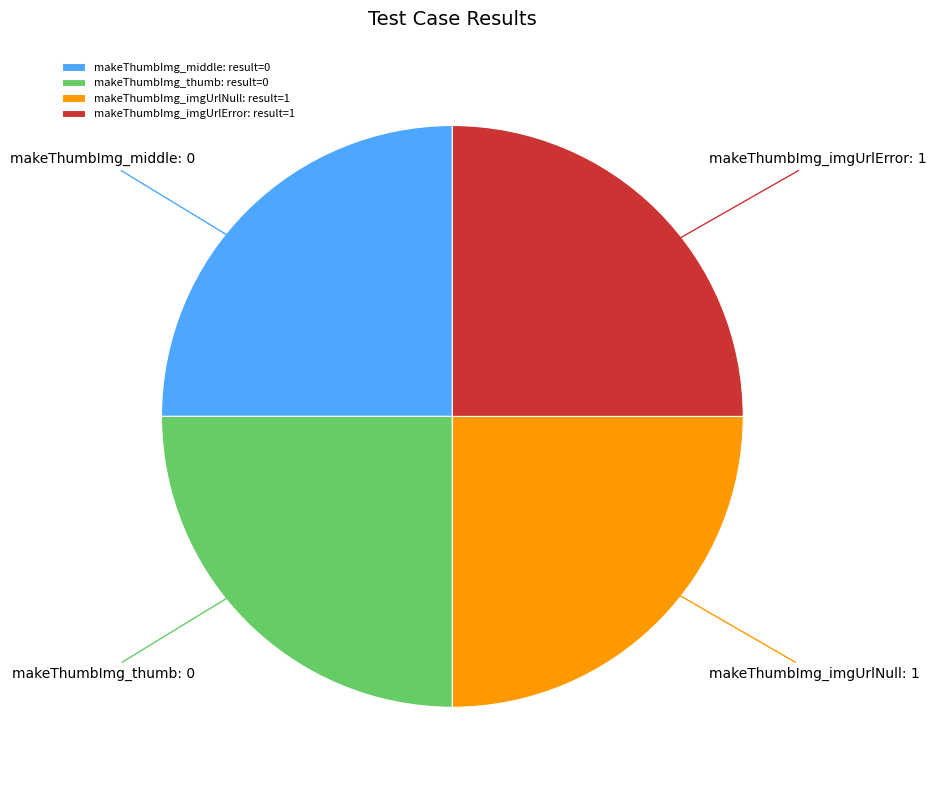

Is there a majority slice in this chart?

No